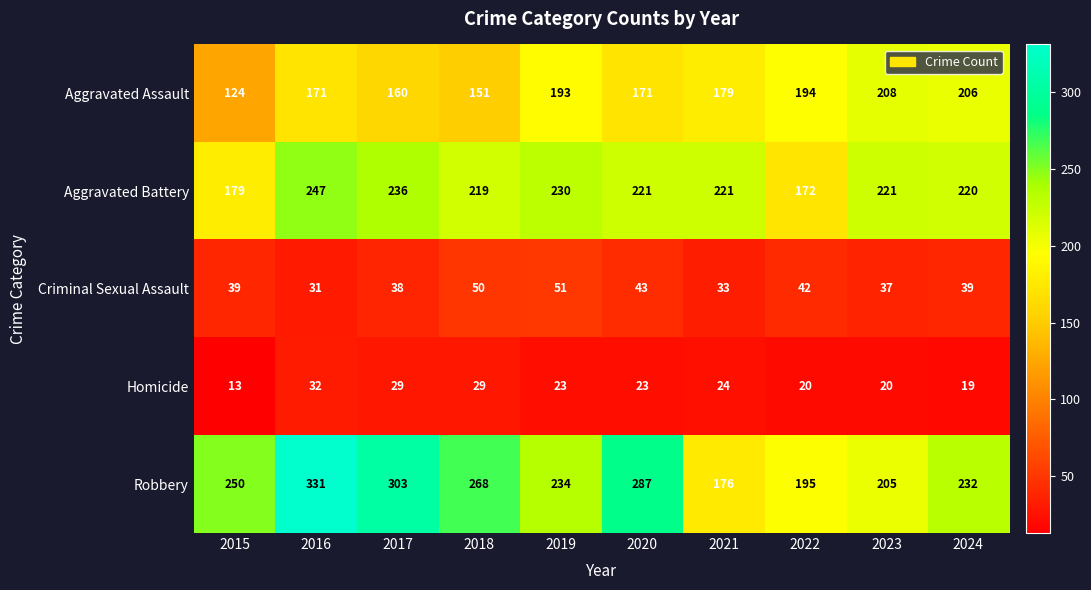

At which label is Robbery closest to 253?

2015